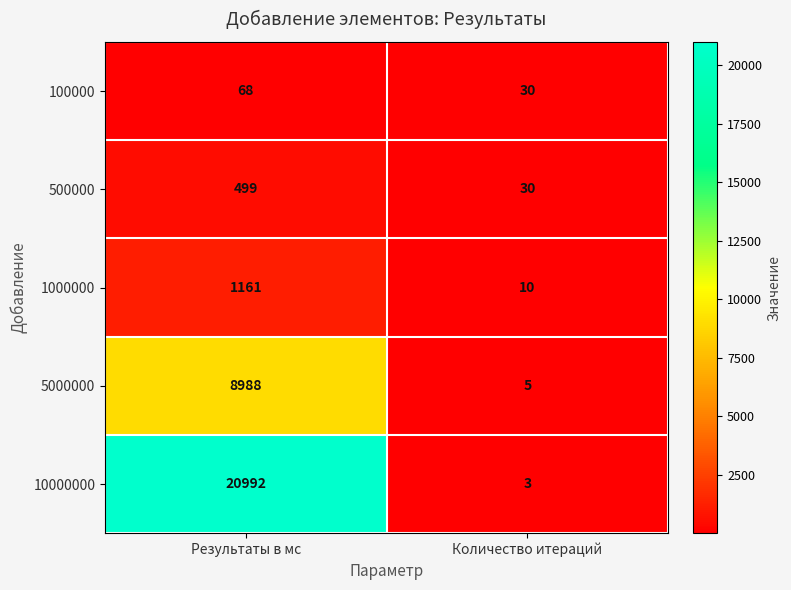

Which series has the largest range (max minus min)?

10000000